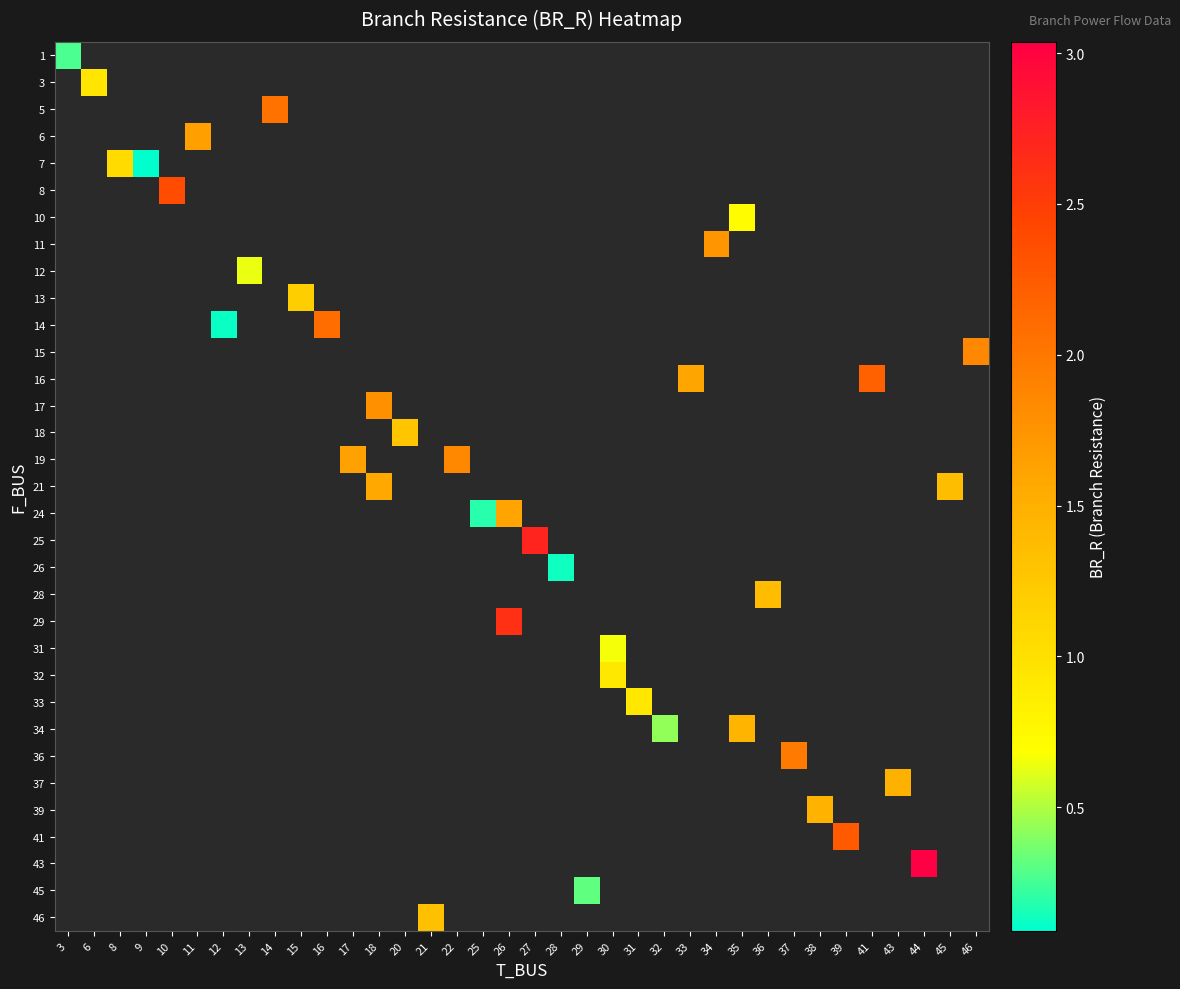

Count the number of data series in this chart.

33